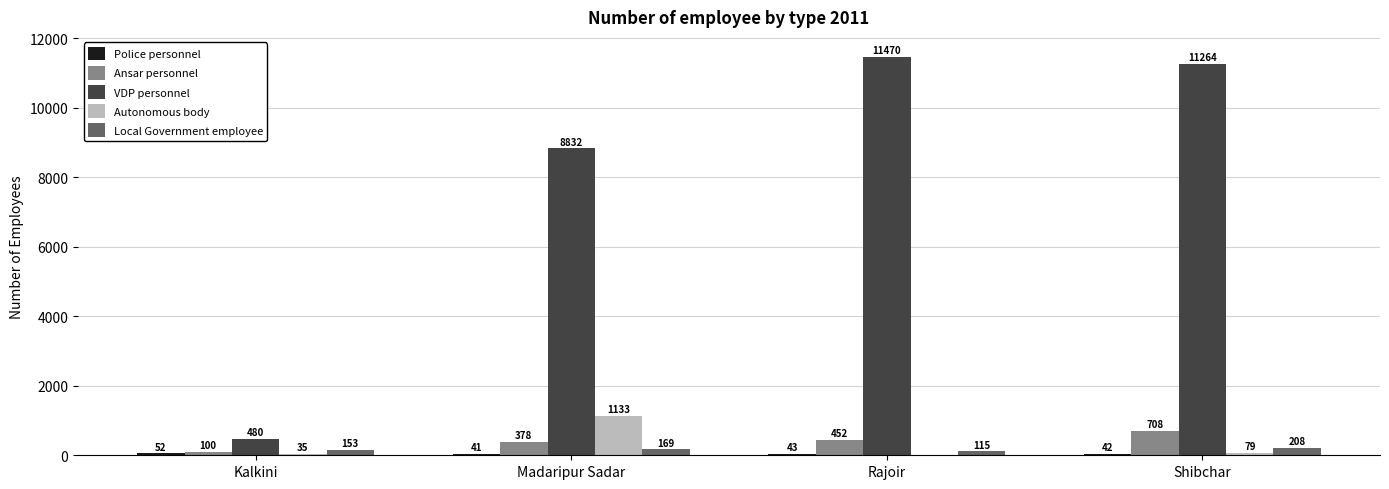

True or false: Local Government employee has a value of 208 at Shibchar.

True